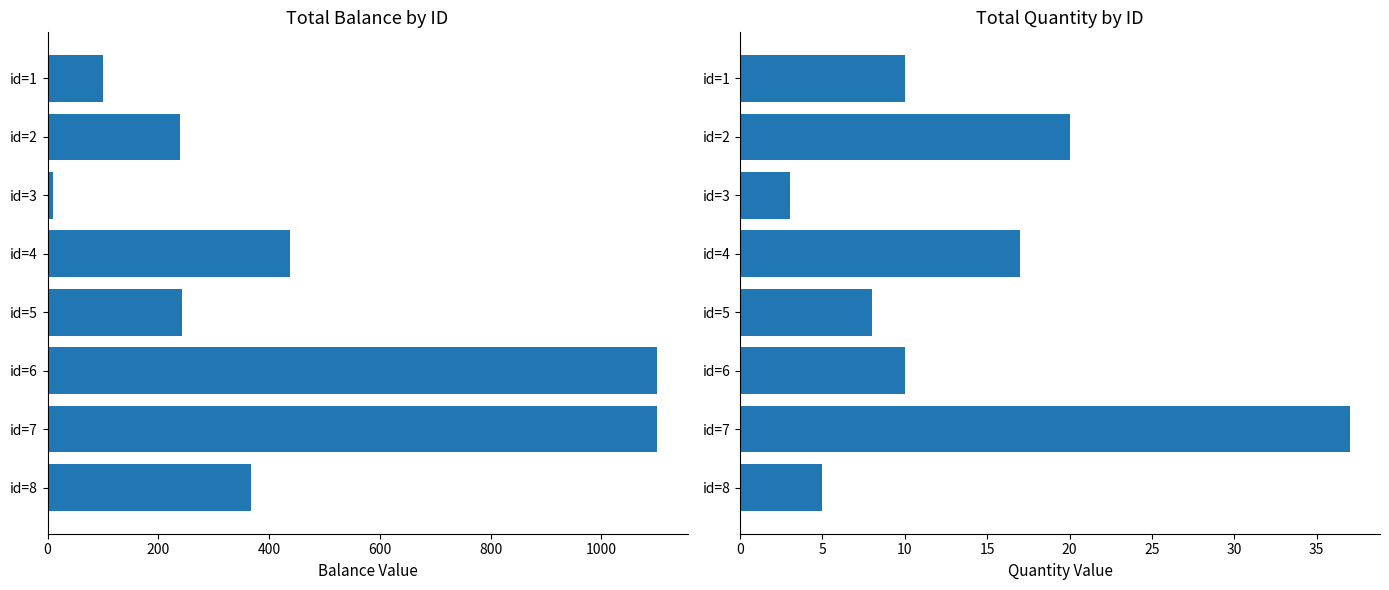

What is the difference between the maximum and minimum values in the balance series?

1091.6